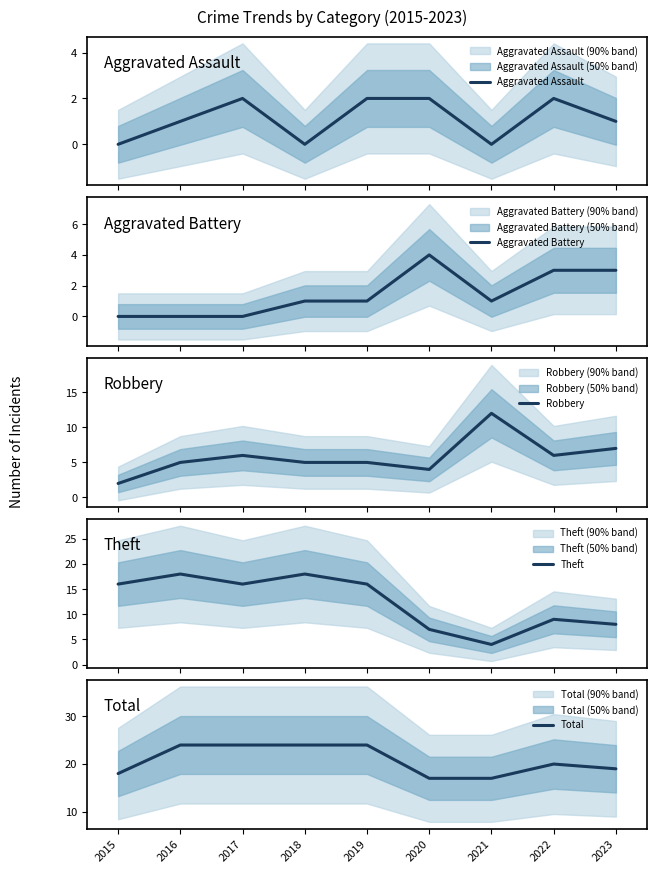

What is the sum of all Theft values?

112